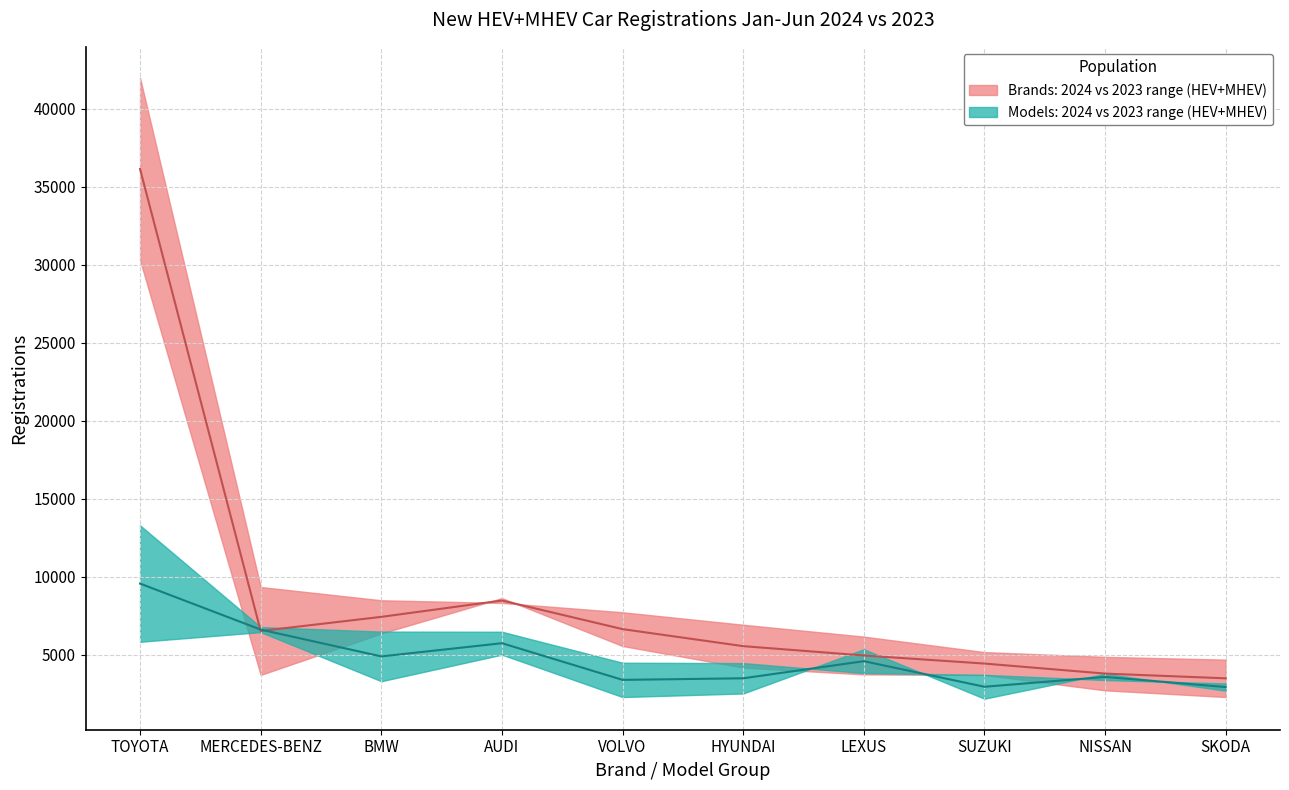

What is the value of the brand_2024 point at the 9th from the left?

4876